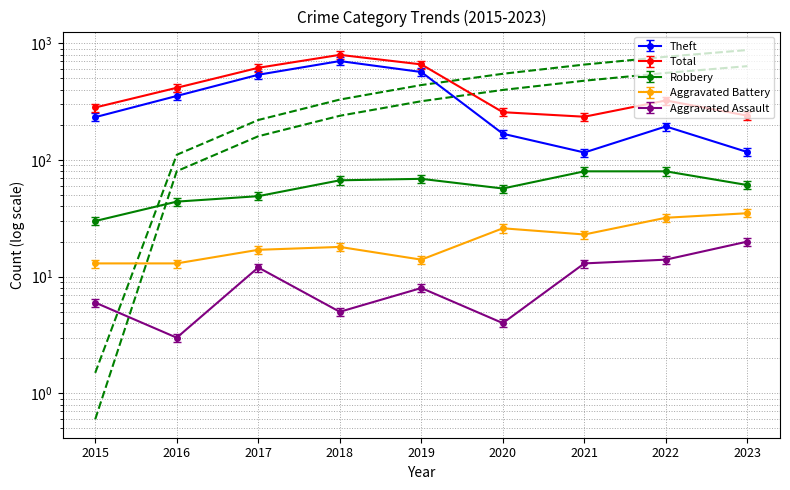

True or false: Theft and Total cross at least once.

False